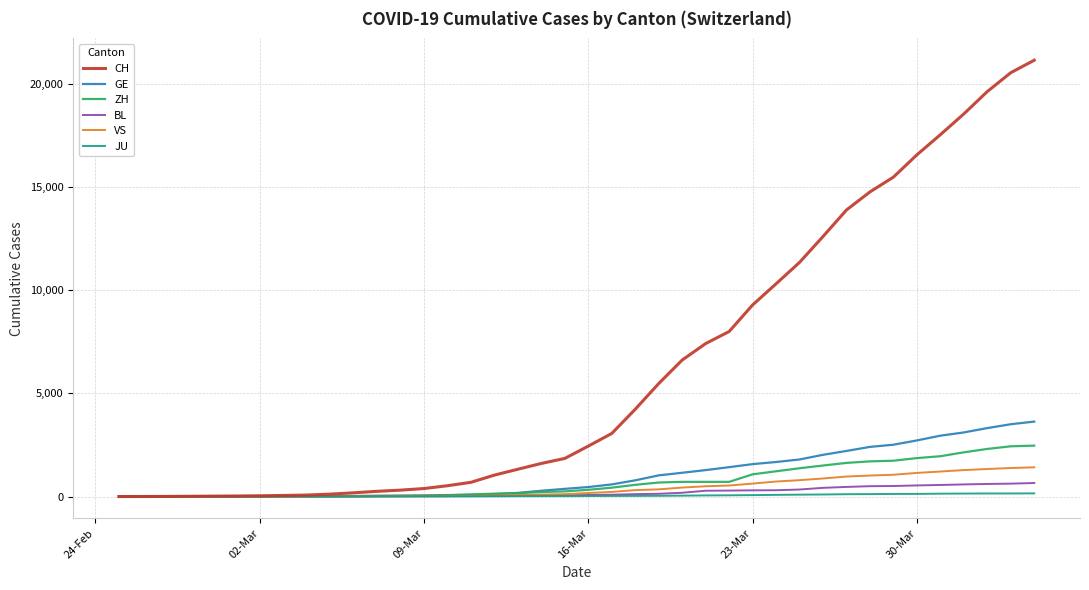

How many values in the VS series are below 172?

20